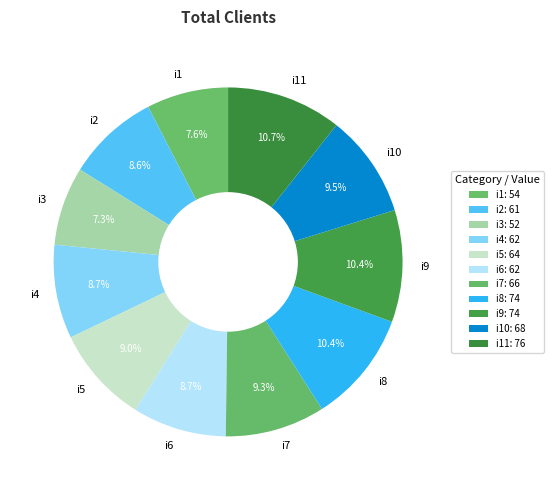

What is the total percentage of i9 and i5?

19.4%